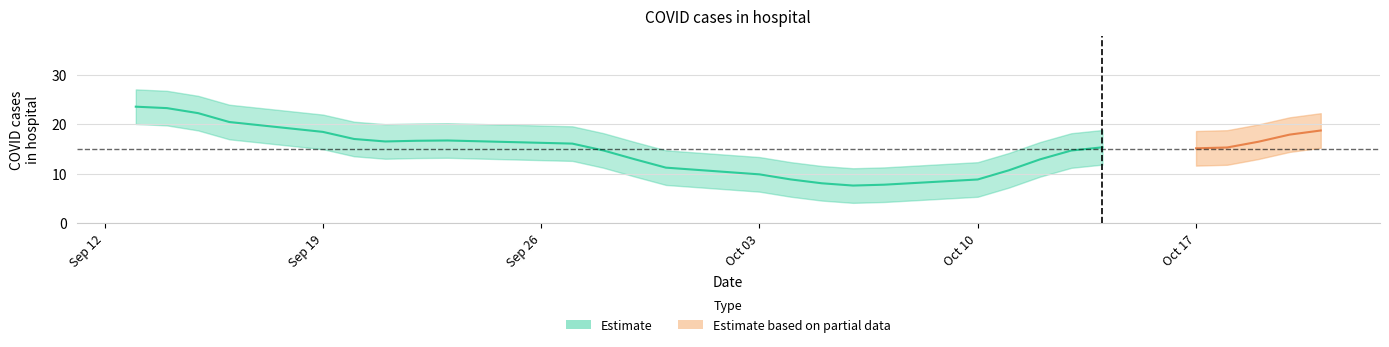

Does the chart have visible grid lines?

Yes